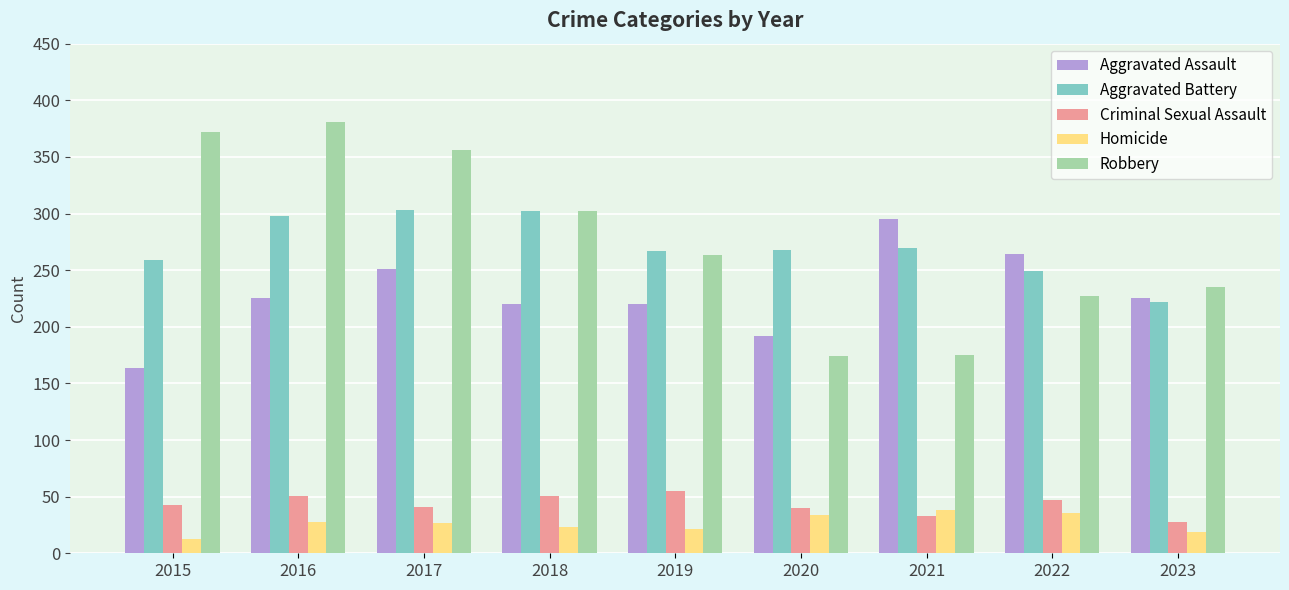

The value of Criminal Sexual Assault at 2019 is 82. True or false?

False